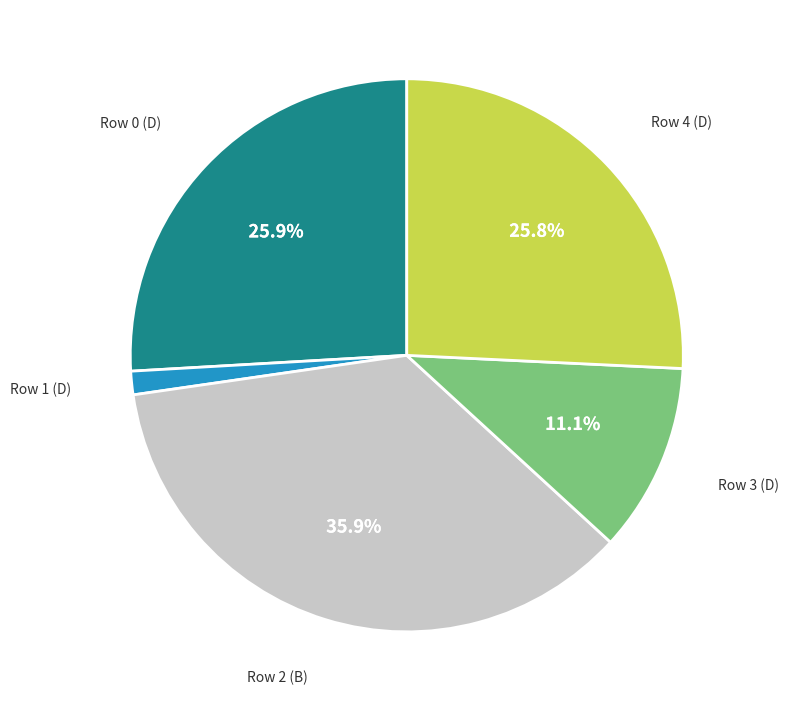

Between Row 0 (D) and Row 3 (D), which is larger?

Row 0 (D)